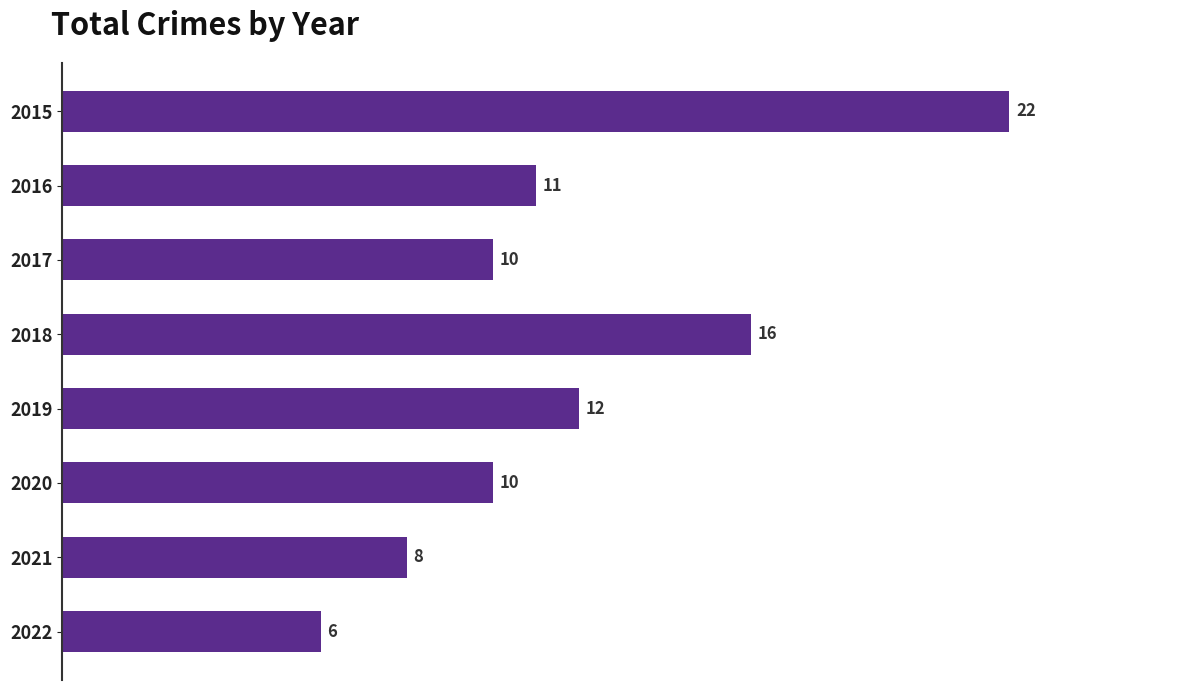

What is the minimum value shown in the chart?

6